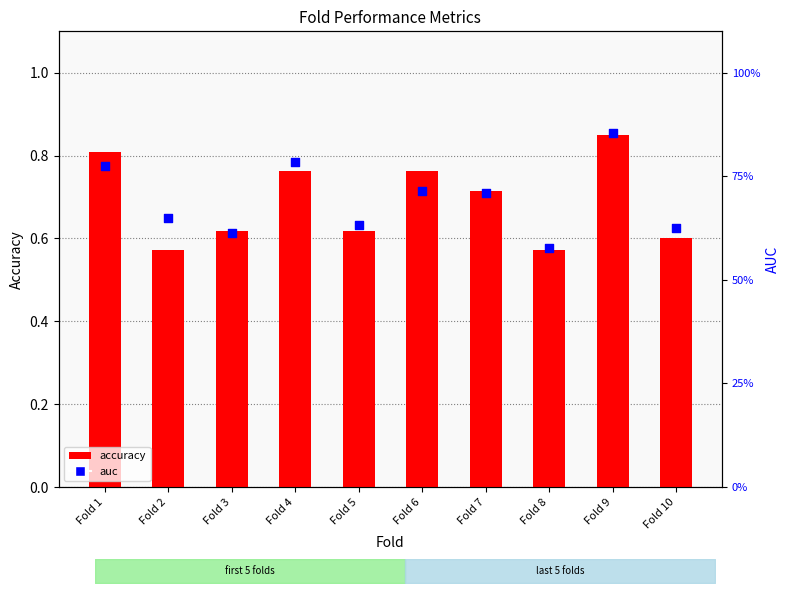

Is the value of auc at Fold 1 greater than the value of accuracy at Fold 10?

Yes